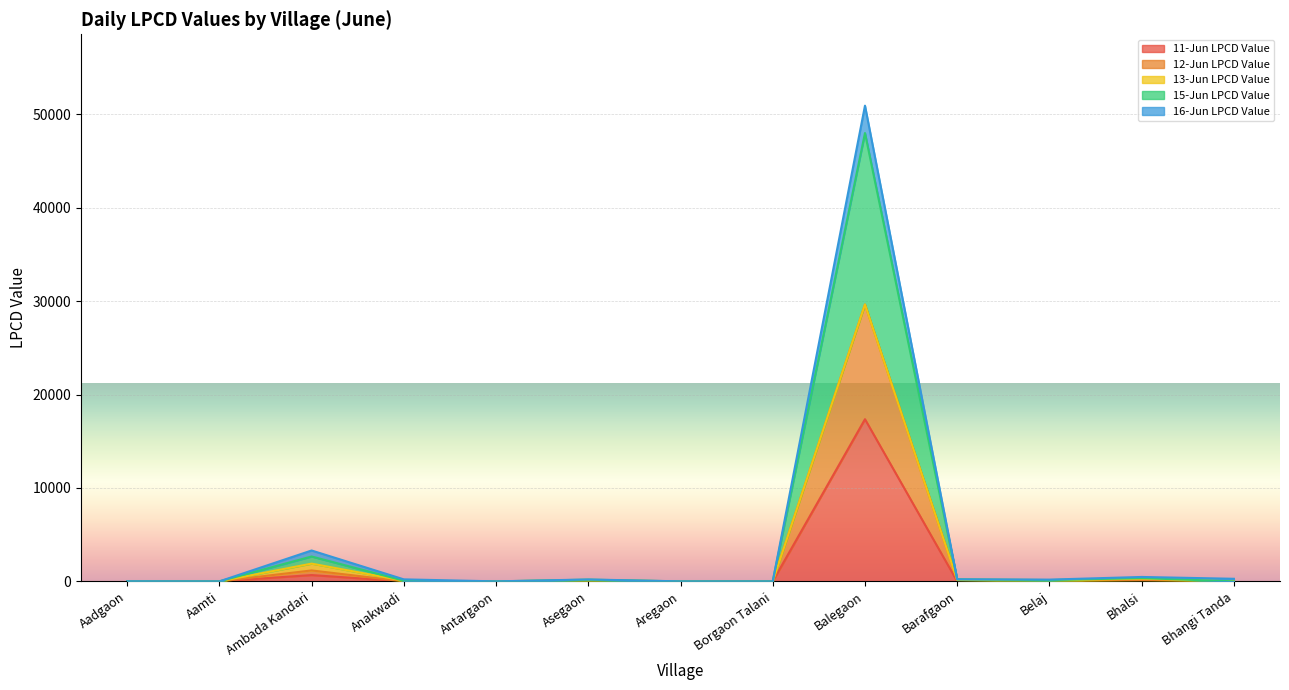

What is the sum of the 16-Jun LPCD Value values at Bhangi Tanda and Balegaon?

51194.6